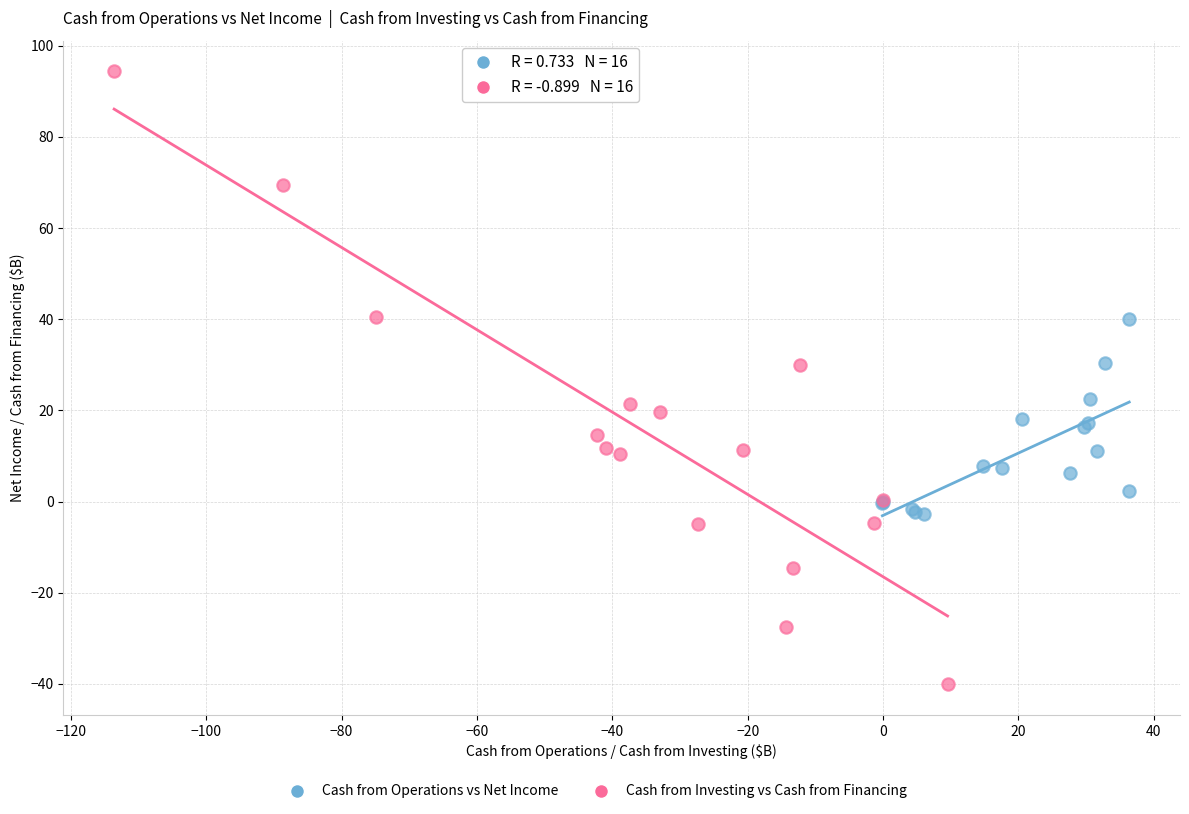

Which series contains the highest Y value?

Cash from Investing vs Cash from Financing